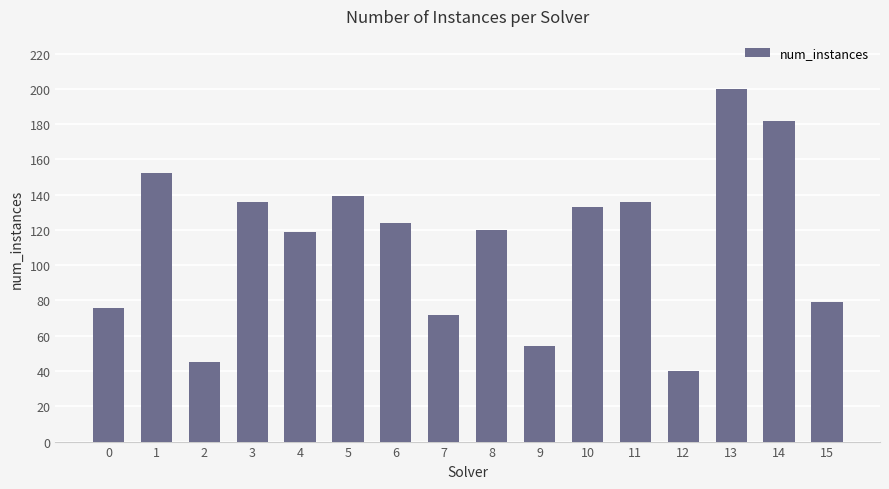

What is the value of the 9th bar from the left?

120